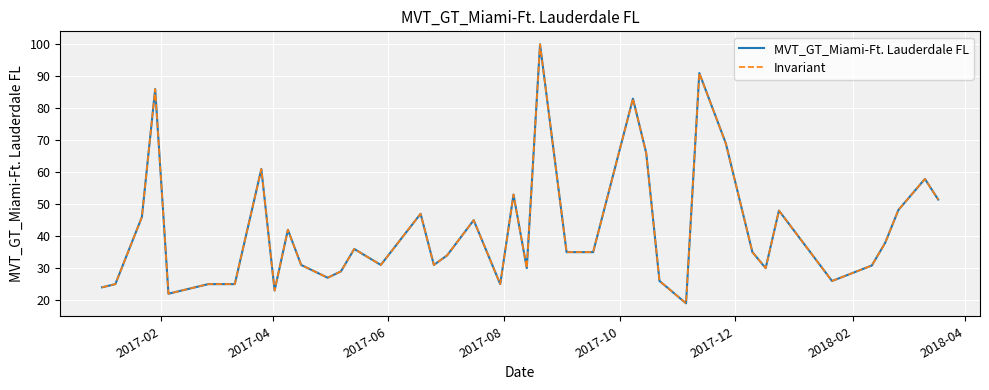

What is the greatest value displayed?

100.0